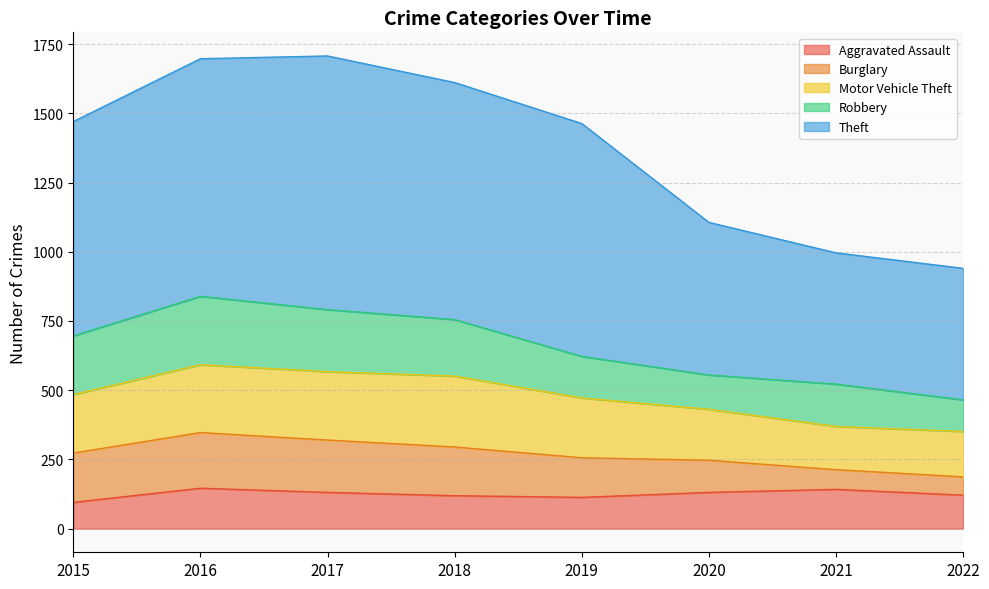

What is the value of the Burglary point at the 7th from the left?

71